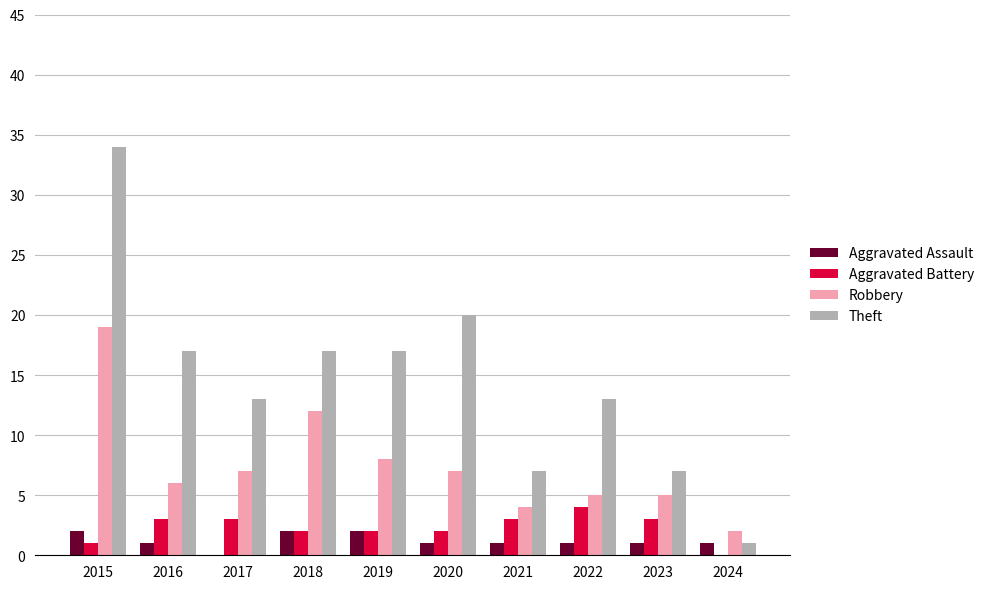

Reading right to left, what are all the values shown in this chart?

Aggravated Assault: 1	1	1	1	1	2	2	0	1	2
Aggravated Battery: 0	3	4	3	2	2	2	3	3	1
Robbery: 2	5	5	4	7	8	12	7	6	19
Theft: 1	7	13	7	20	17	17	13	17	34